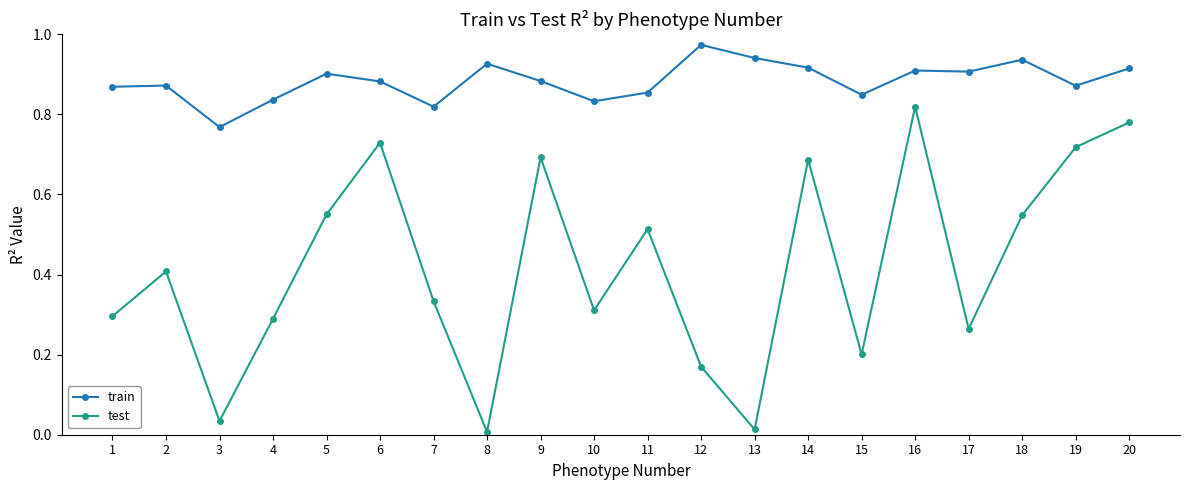

The train series shows 0.9 at 18. True or false?

True